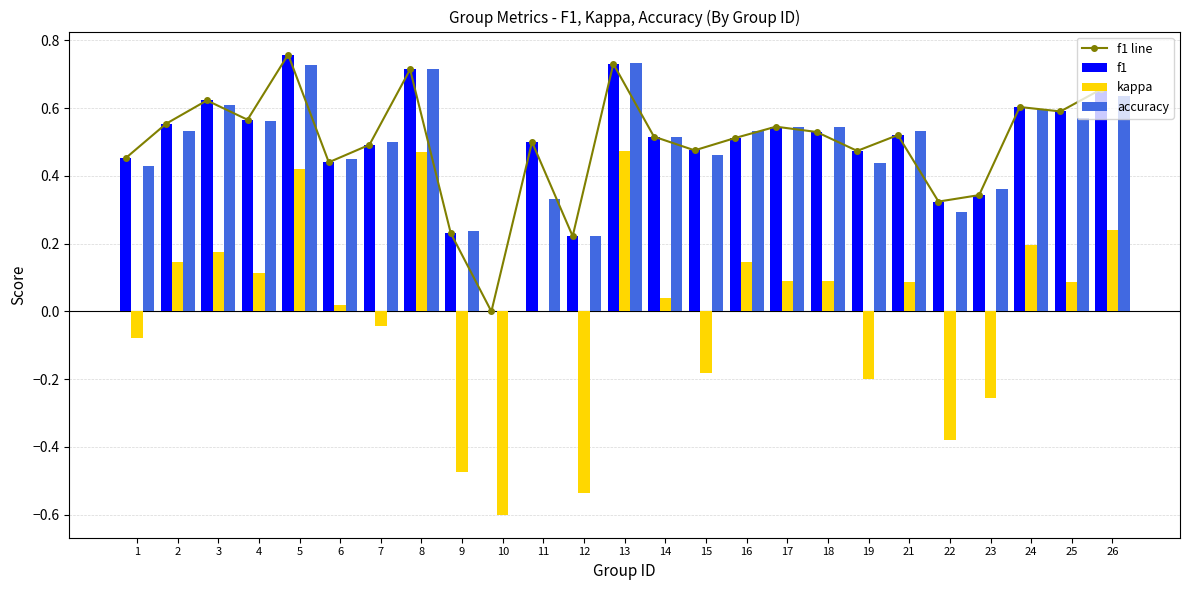

Reading right to left, what are all the values shown in this chart?

f1 line: 26=0.7	25=0.6	24=0.6	23=0.3	22=0.3	21=0.5	19=0.5	18=0.5	17=0.5	16=0.5	15=0.5	14=0.5	13=0.7	12=0.2	11=0.5	10=0.0	9=0.2	8=0.7	7=0.5	6=0.4	5=0.8	4=0.6	3=0.6	2=0.6	1=0.5
f1: 26=0.7	25=0.6	24=0.6	23=0.3	22=0.3	21=0.5	19=0.5	18=0.5	17=0.5	16=0.5	15=0.5	14=0.5	13=0.7	12=0.2	11=0.5	10=0.0	9=0.2	8=0.7	7=0.5	6=0.4	5=0.8	4=0.6	3=0.6	2=0.6	1=0.5
kappa: 26=0.2	25=0.1	24=0.2	23=-0.3	22=-0.4	21=0.1	19=-0.2	18=0.1	17=0.1	16=0.1	15=-0.2	14=0.0	13=0.5	12=-0.5	11=0.0	10=-0.6	9=-0.5	8=0.5	7=-0.0	6=0.0	5=0.4	4=0.1	3=0.2	2=0.1	1=-0.1
accuracy: 26=0.6	25=0.6	24=0.6	23=0.4	22=0.3	21=0.5	19=0.4	18=0.5	17=0.5	16=0.5	15=0.5	14=0.5	13=0.7	12=0.2	11=0.3	10=0.0	9=0.2	8=0.7	7=0.5	6=0.5	5=0.7	4=0.6	3=0.6	2=0.5	1=0.4